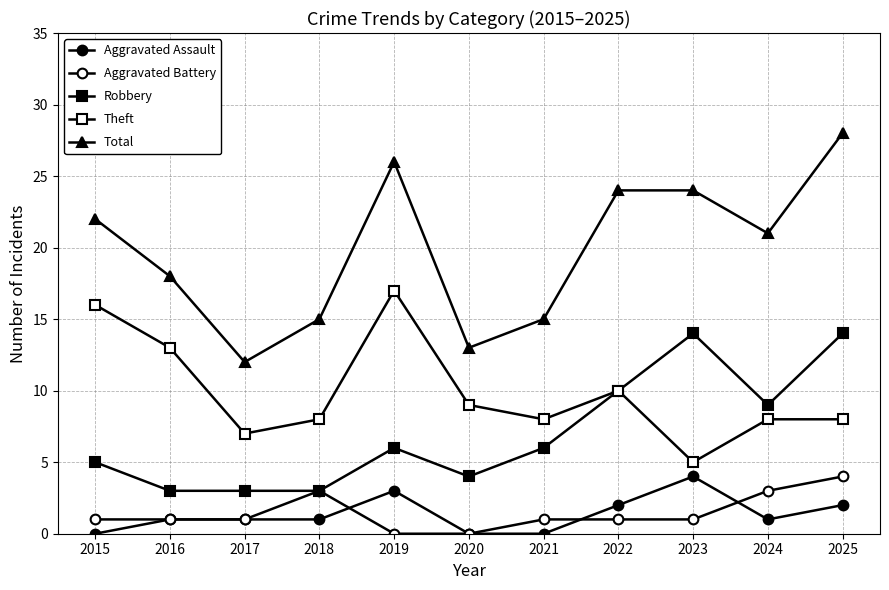

Does the chart display data point markers on the line(s)?

Yes